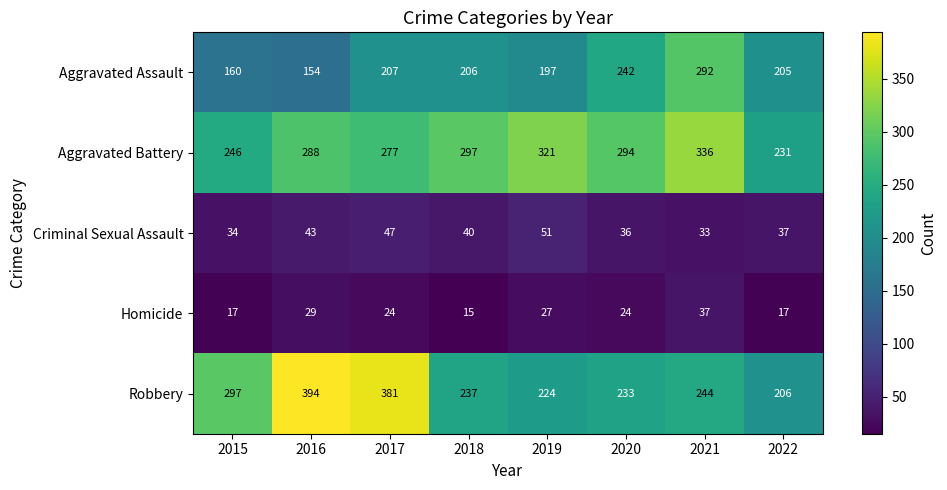

At which label is Aggravated Battery closest to 283?

2016